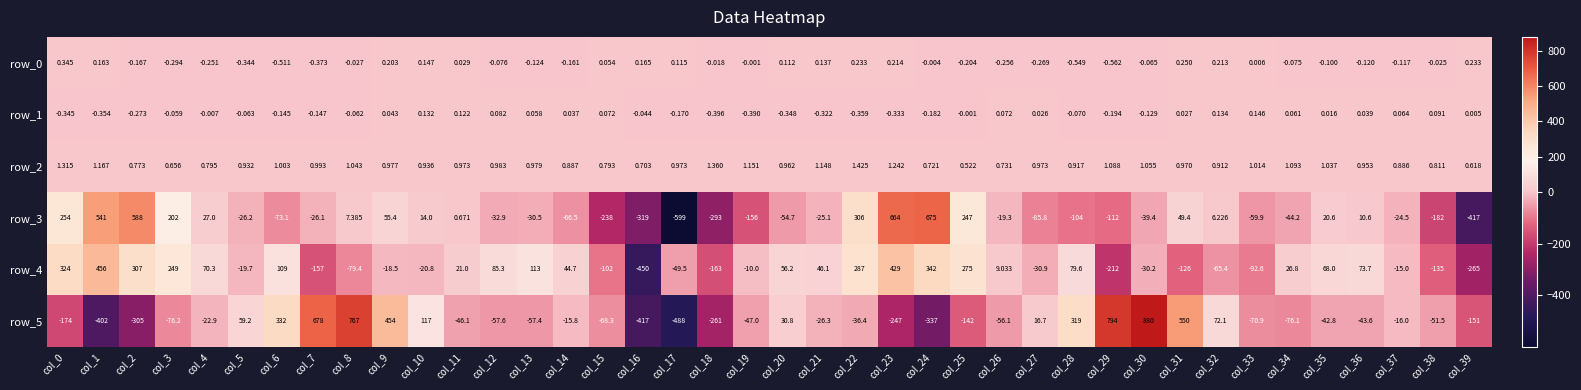

Is the value of row_1 at col_35 greater than the value of row_4 at col_1?

No